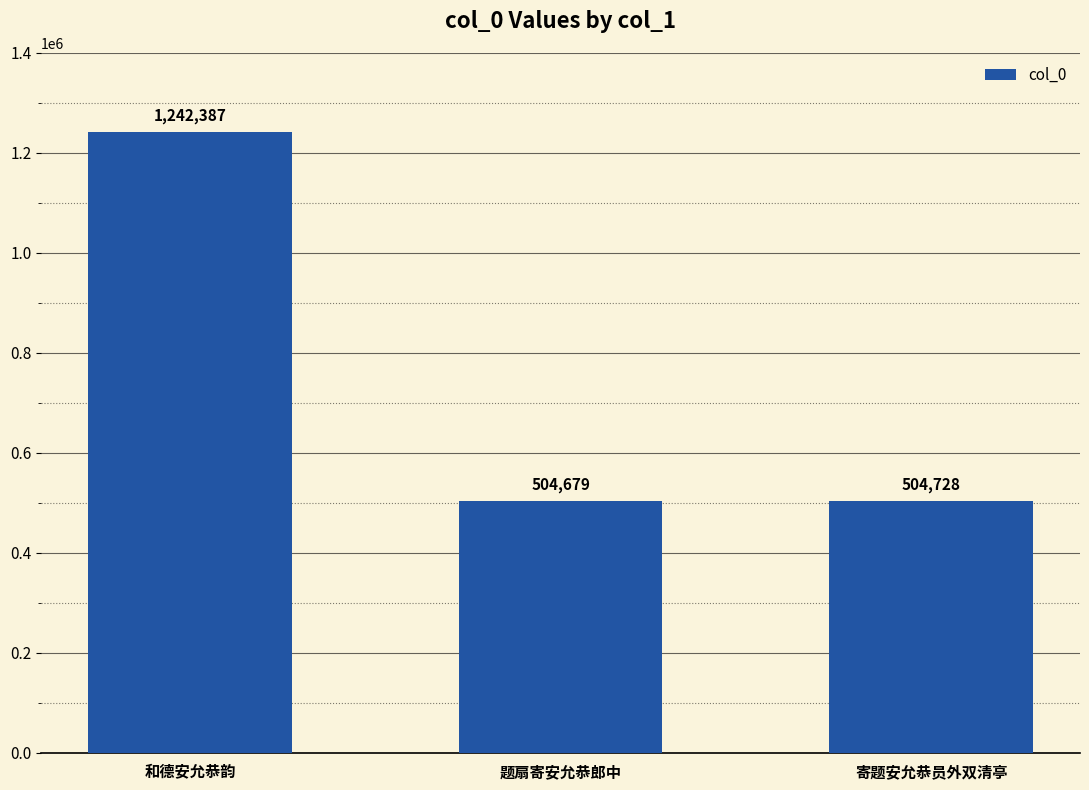

Rank the categories by value from lowest to highest.

题扇寄安允恭郎中, 寄题安允恭员外双清亭, 和德安允恭韵